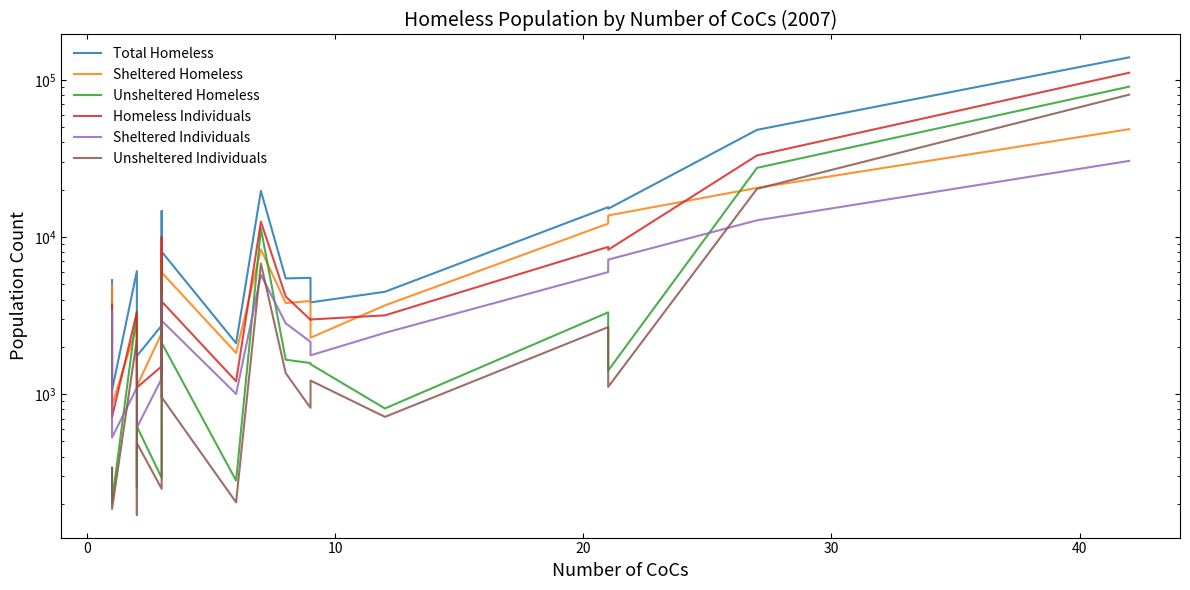

Reading left to right, list all the values displayed in this chart.

Total Homeless: 5320	1061	6070	1642	1749	2734	14225	14646	7358	8061	2111	19639	5452	5494	3836	4482	15487	15127	48069	138986
Sheltered Homeless: 4980	854	2712	1387	1125	2441	6971	8618	6096	5940	1829	8341	3796	3917	2285	3671	12171	13713	20529	48511
Unsheltered Homeless: 340	207	3358	255	624	293	7254	6028	1262	2121	282	11298	1656	1577	1551	811	3316	1414	27540	90475
Homeless Individuals: 3717	716	3335	1062	1102	1504	6844	10020	4734	3890	1208	12521	4184	2973	2987	3173	8653	8292	33040	110952
Sheltered Individuals: 3377	530	1100	891	613	1254	3054	4423	3624	2934	1003	5743	2823	2155	1766	2456	5982	7179	12772	30497
Unsheltered Individuals: 340	186	2235	171	489	250	3790	5597	1110	956	205	6778	1361	818	1221	717	2671	1113	20268	80455